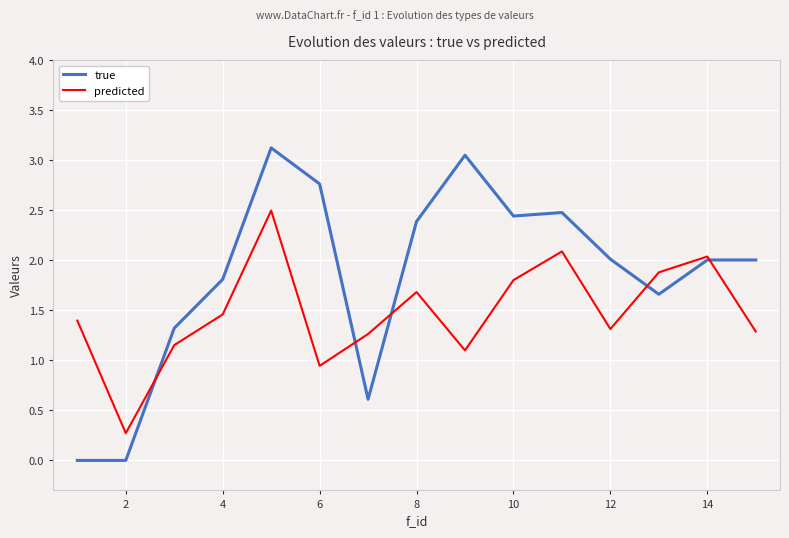

Which series has the widest spread of values?

true